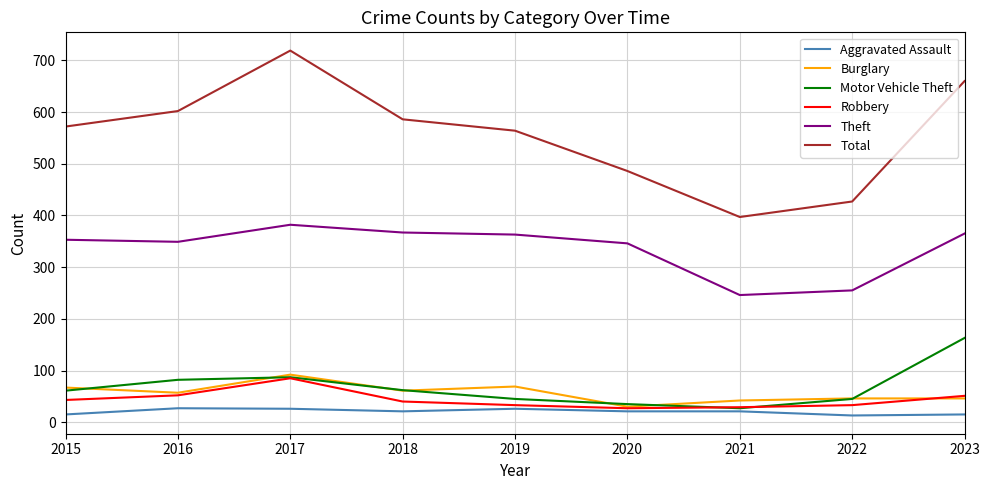

Which series has the widest spread of values?

Total